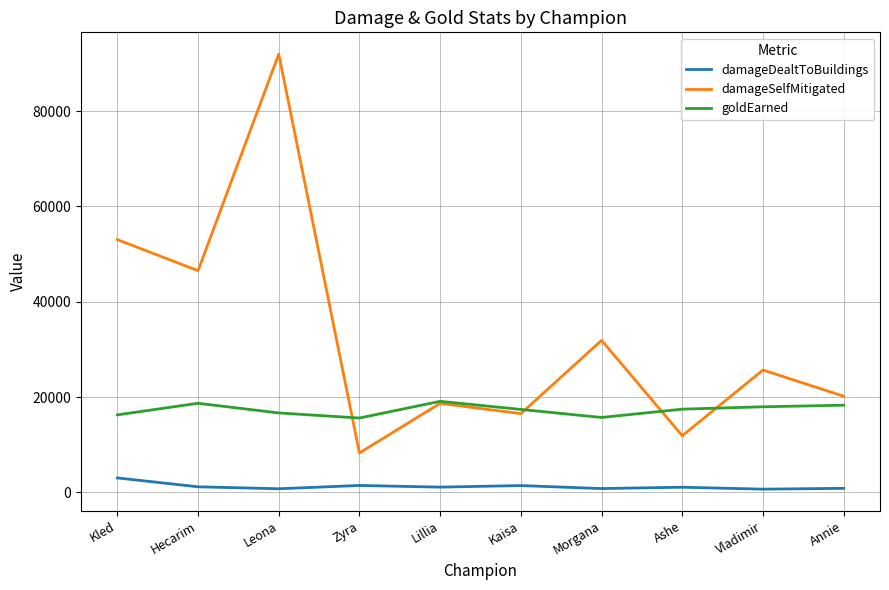

True or false: damageSelfMitigated has a value of 20182 at Annie.

True